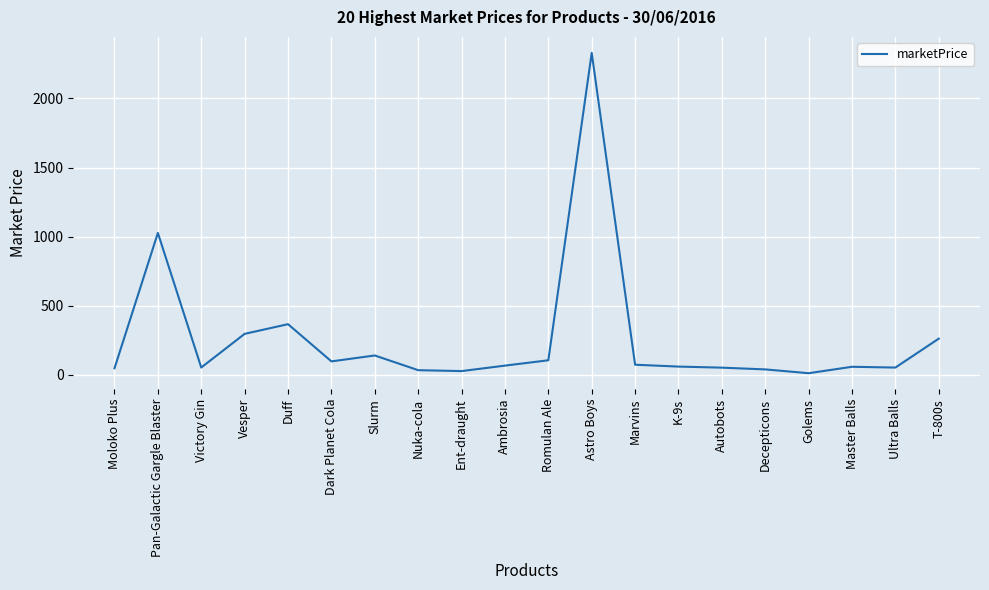

What is the sum of all values?

5180.0